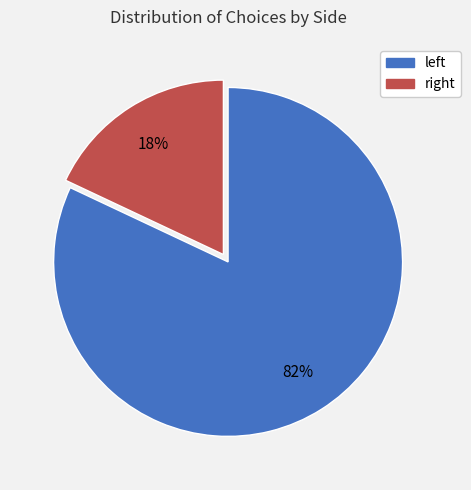

Which category has the biggest portion of the pie?

left